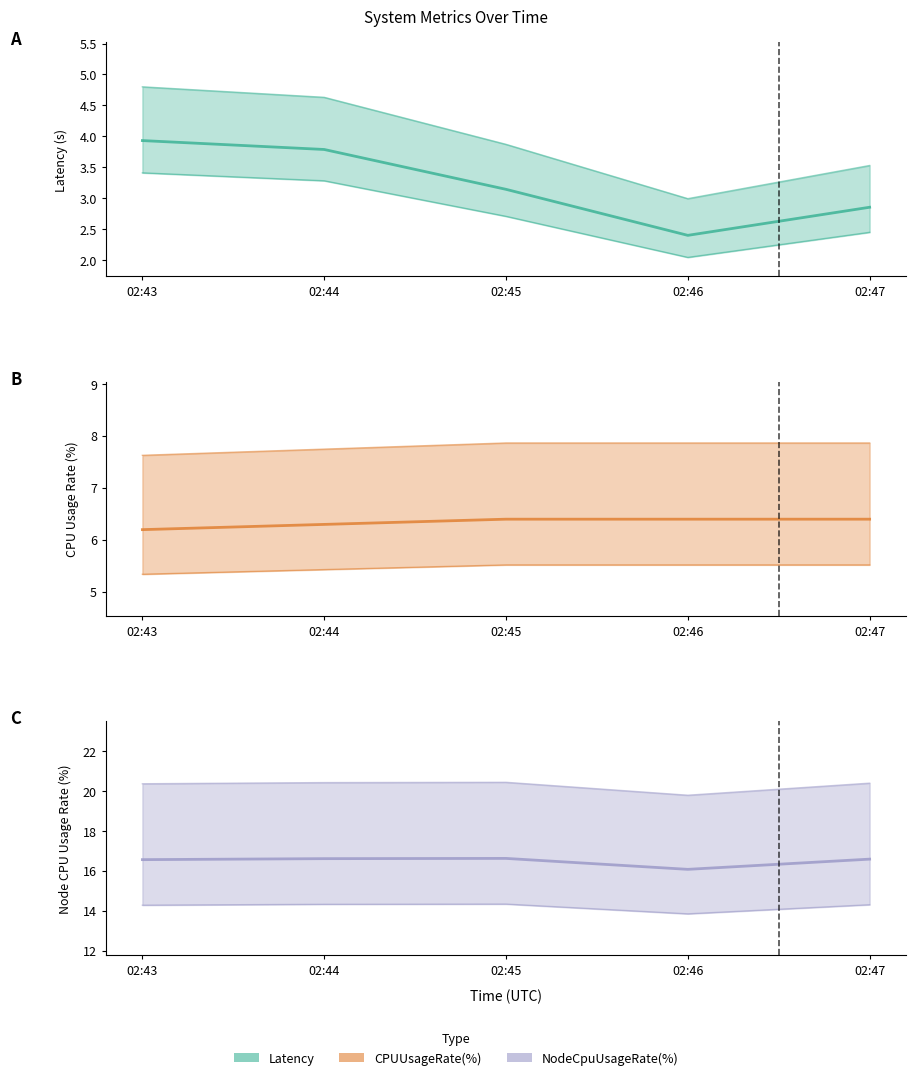

Count the number of categories in the chart.

5